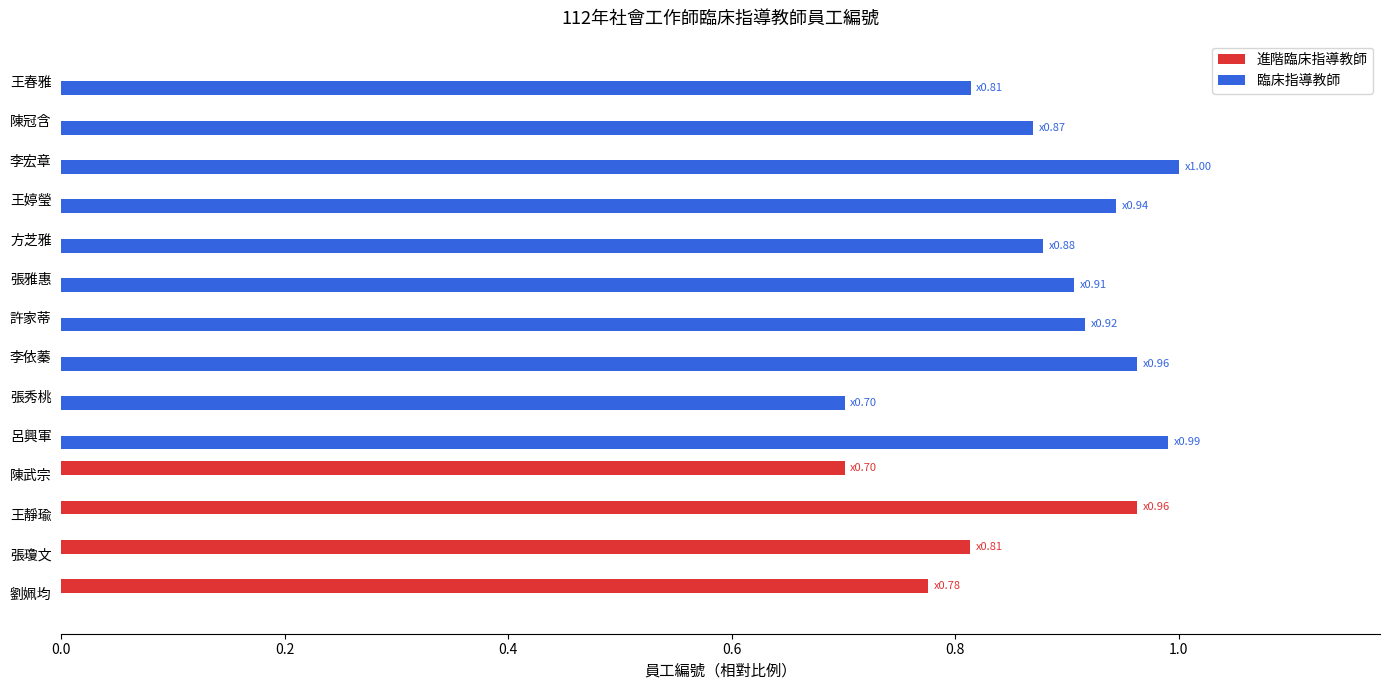

The value of 臨床指導教師 at 許家蒂 is 1.3. True or false?

False